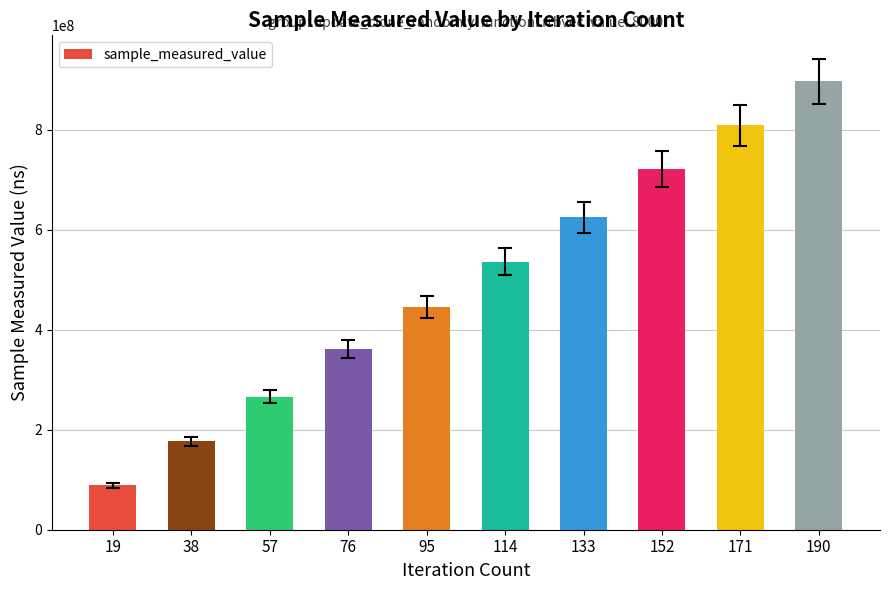

What is the value of the 9th bar from the left?

808928304